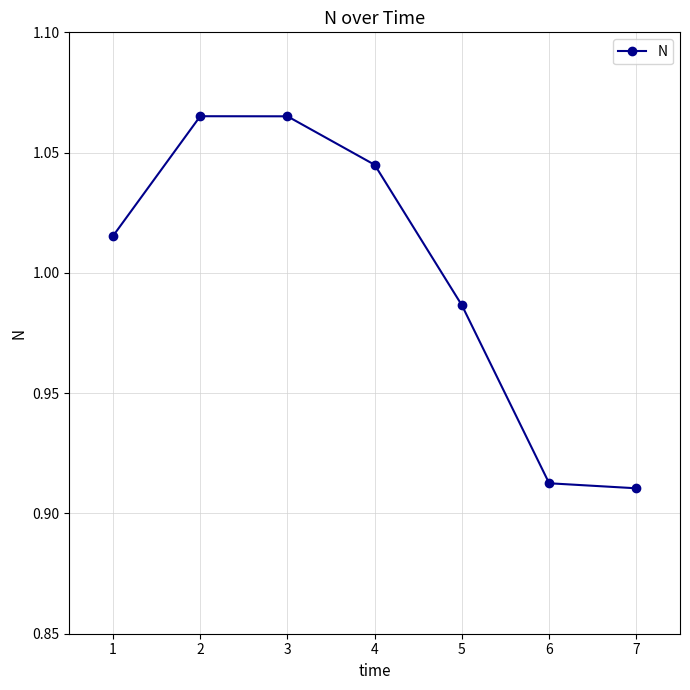

Is it true that the value at 7 is 1.6?

False